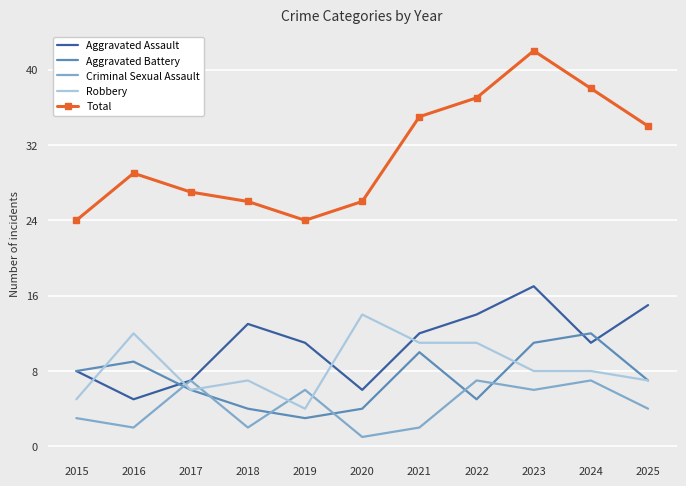

True or false: Aggravated Assault and Total intersect in this chart.

False